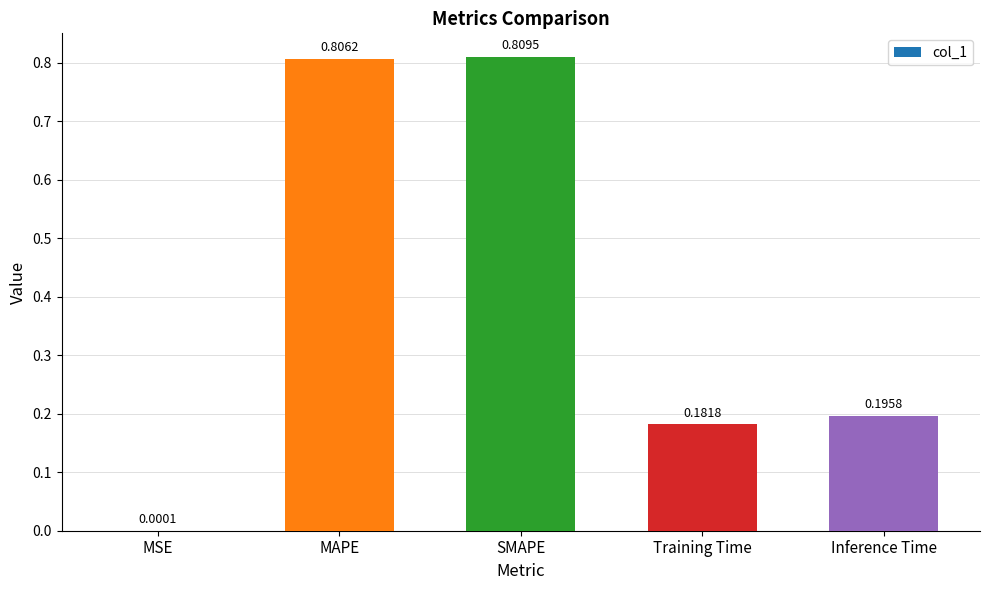

Are the bars grouped side by side (vs. stacked)?

No